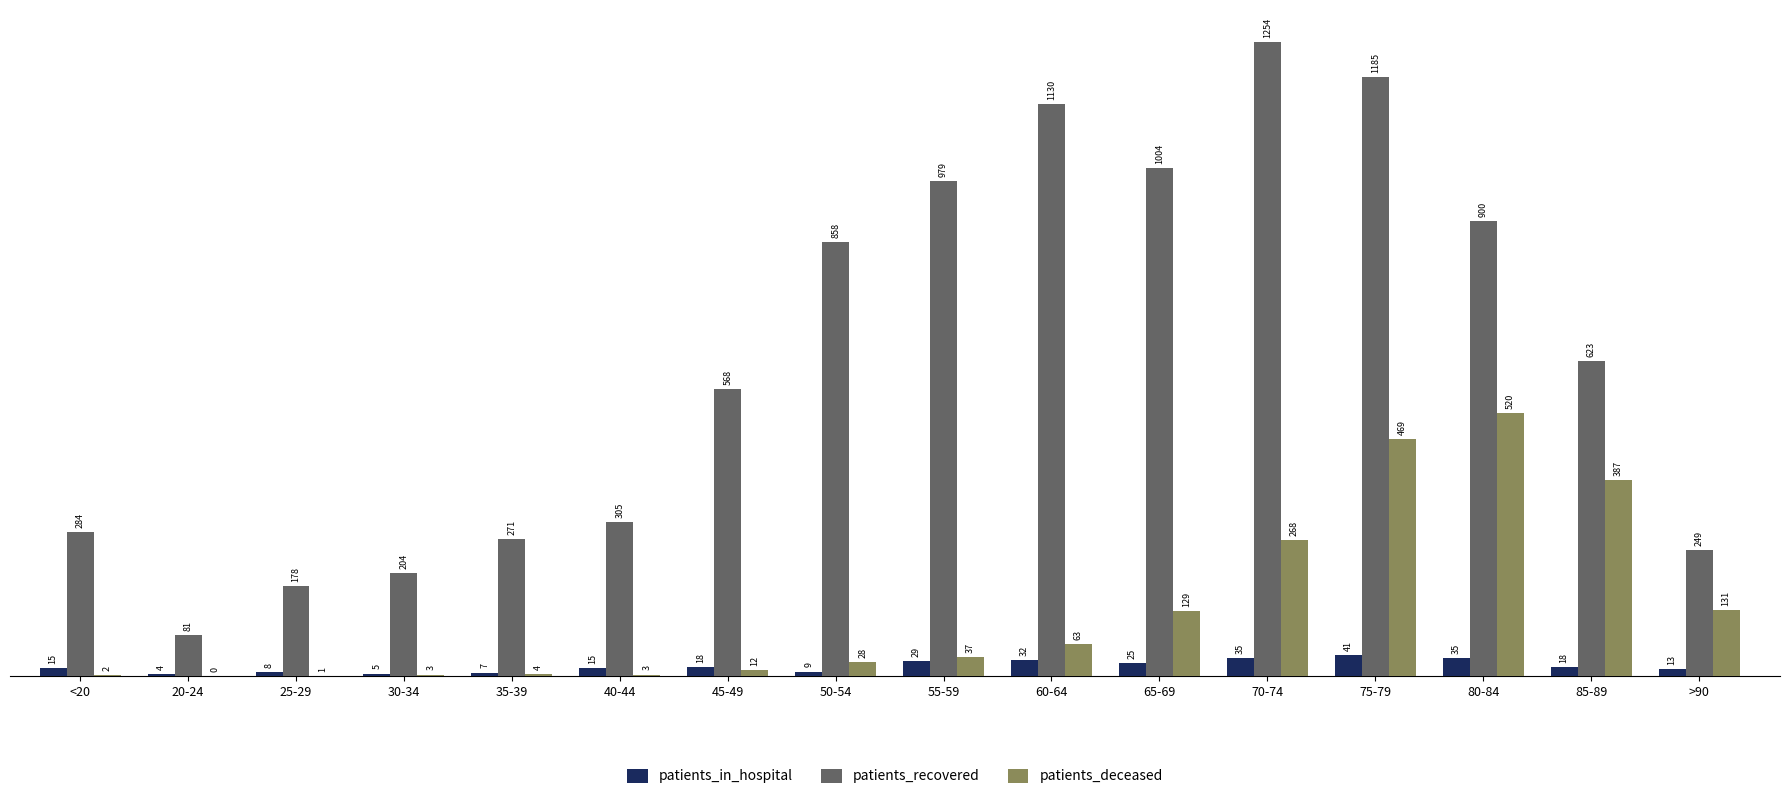

Is it true that patients_recovered equals 623 at 85-89?

True